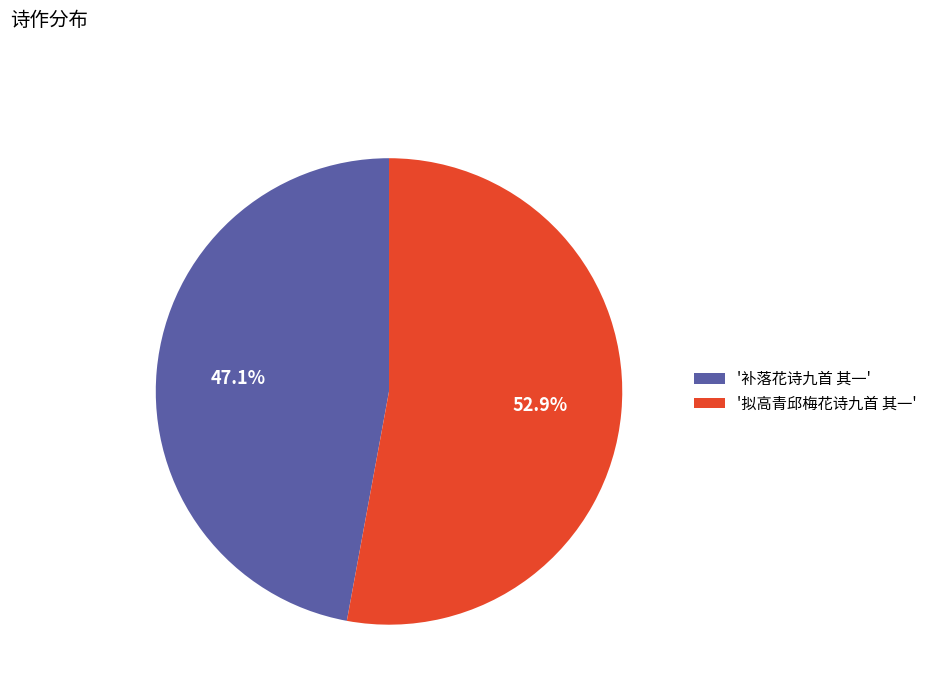

Which category has the biggest portion of the pie?

'拟高青邱梅花诗九首 其一'